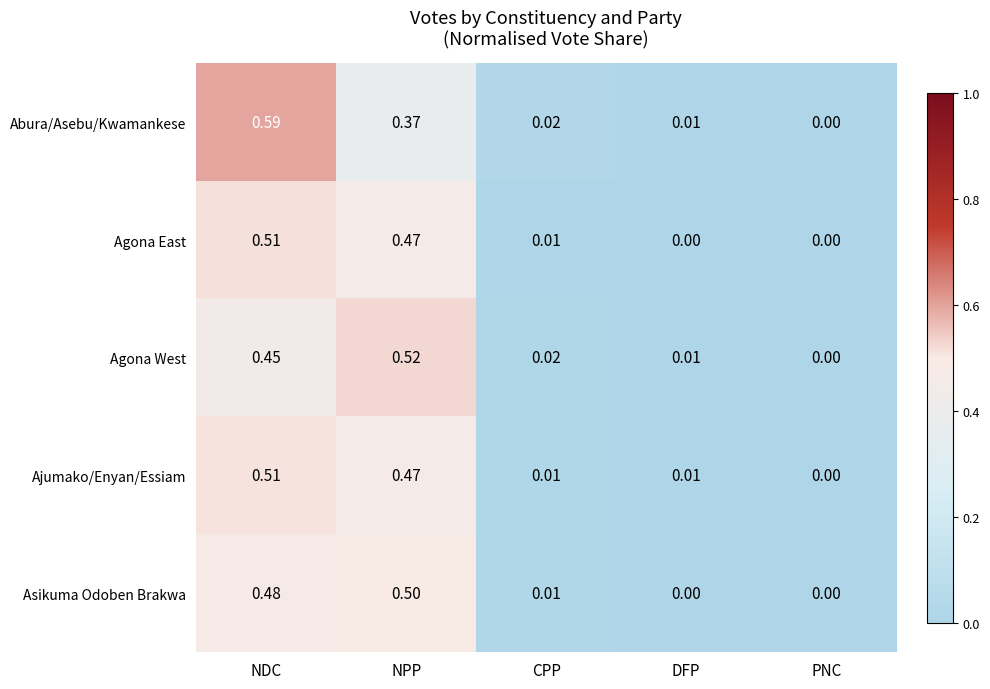

At which category is the sum across all series the highest?

NDC